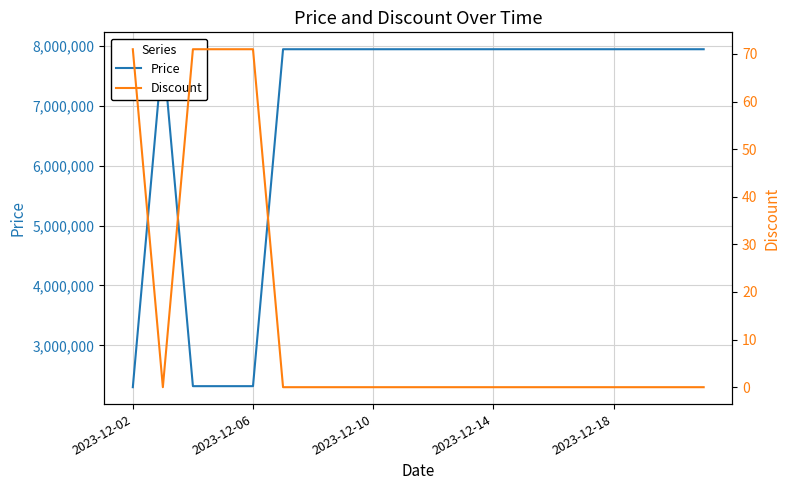

List the series in order of their peak value, highest first.

Price, Discount